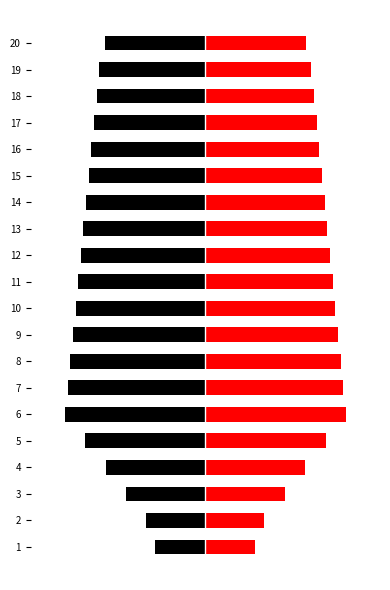

Between 4 and 10, which series saw the biggest shift?

col_1_left